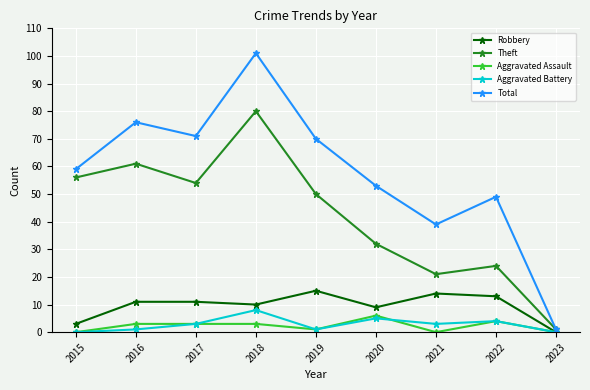

Where is Aggravated Battery nearest to the value 4?

2022